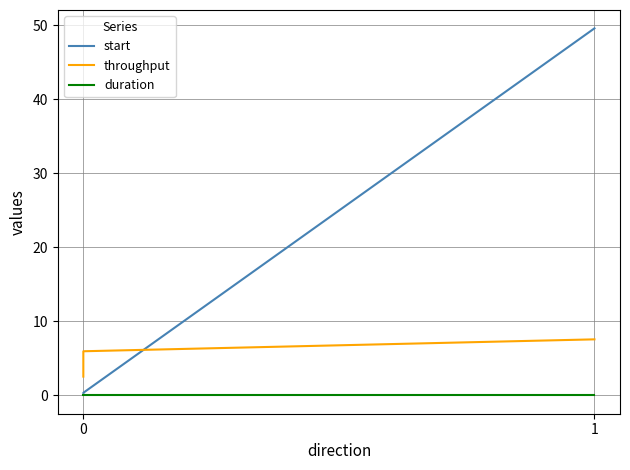

What is the difference between the maximum and second lowest values in the start series?

49.2